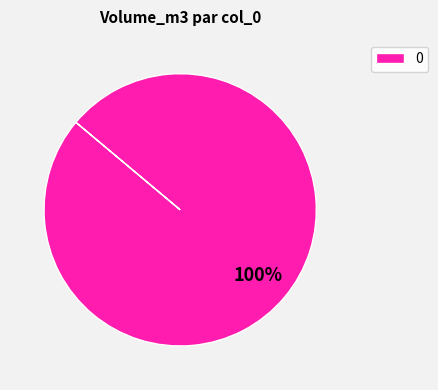

The 0 slice represents 100% of the pie. True or false?

True